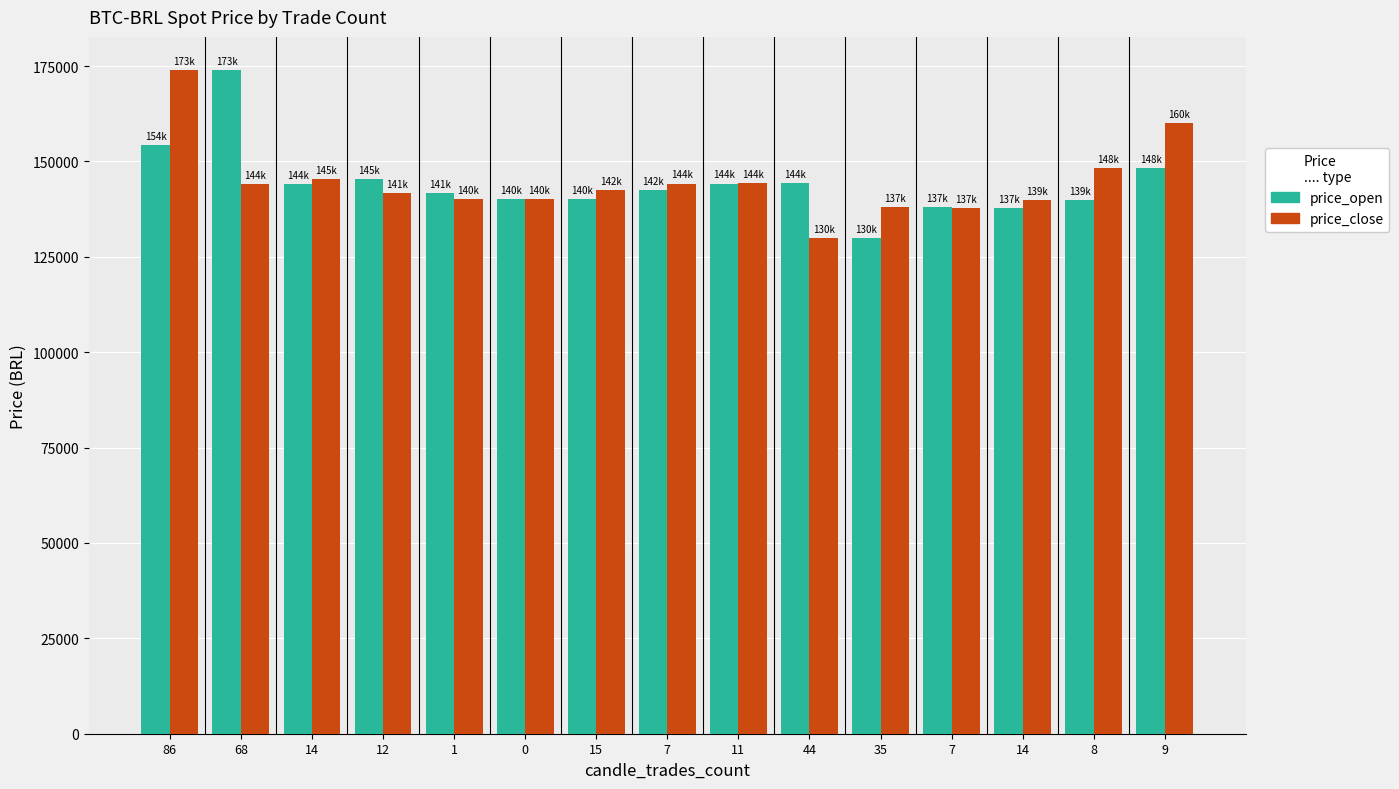

What is the sum of all price_close values?

2170476.3